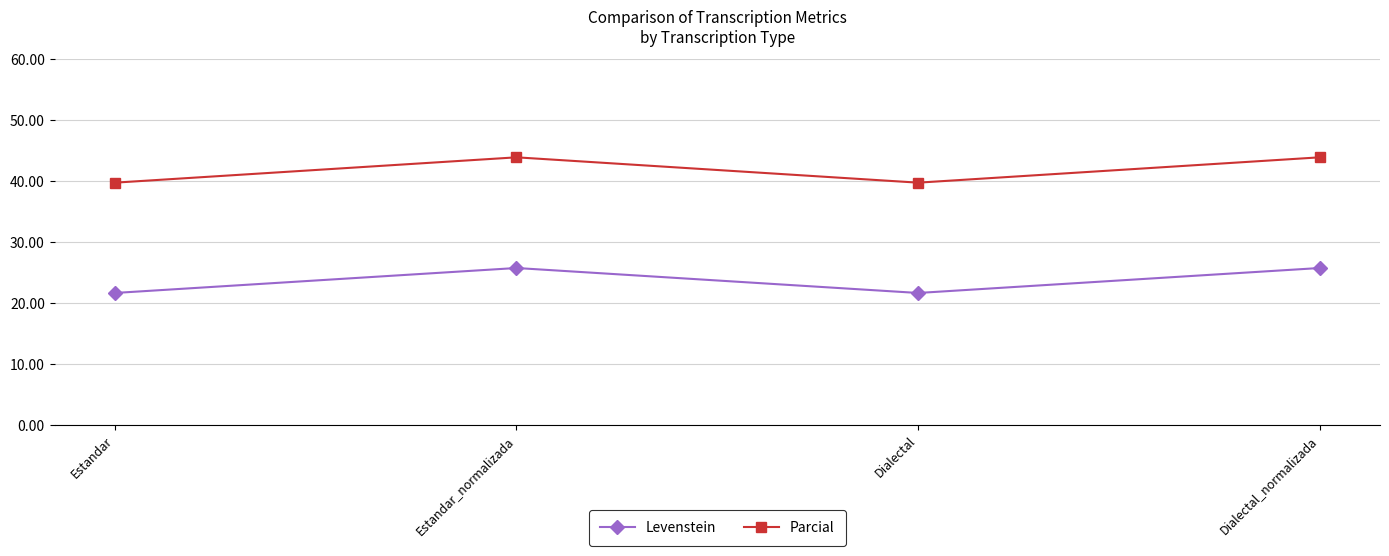

What is the highest value of the Levenstein series?

25.7